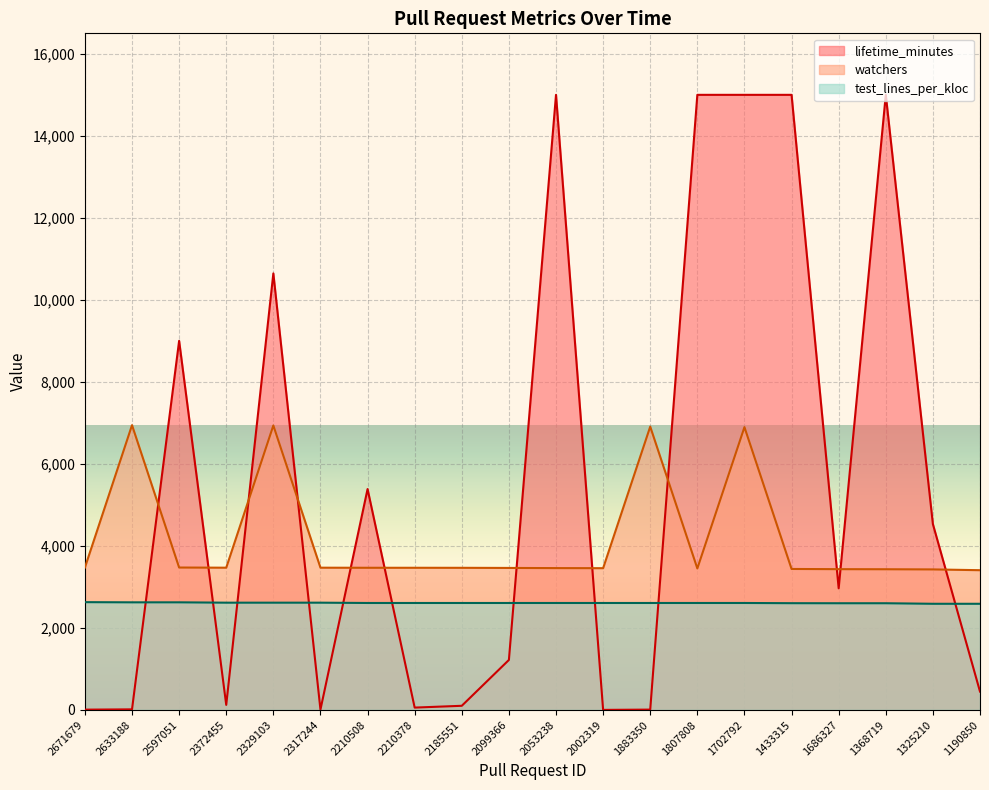

Is the value of test_lines_per_kloc at 1807808 greater than the value of watchers at 2002319?

No